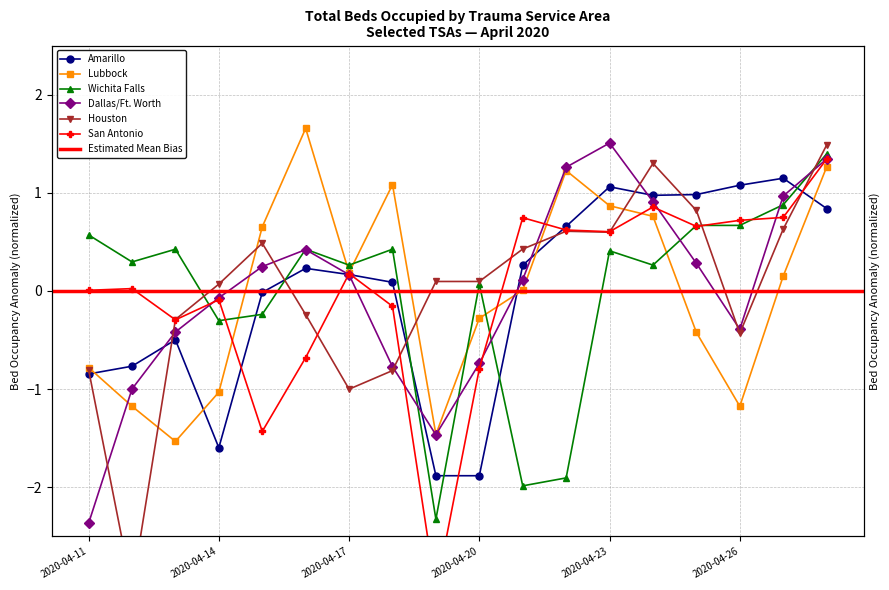

At which category is the sum across all series the highest?

2020-04-28